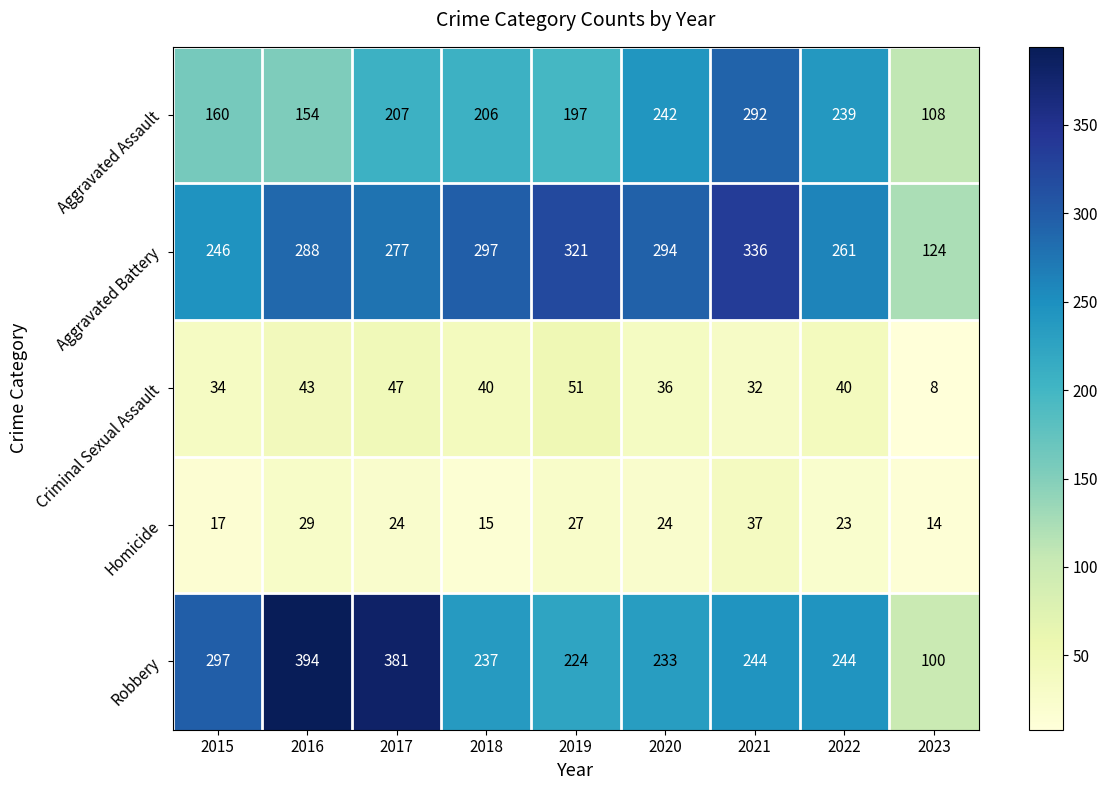

What is the difference between the highest and lowest values at 2020?

270